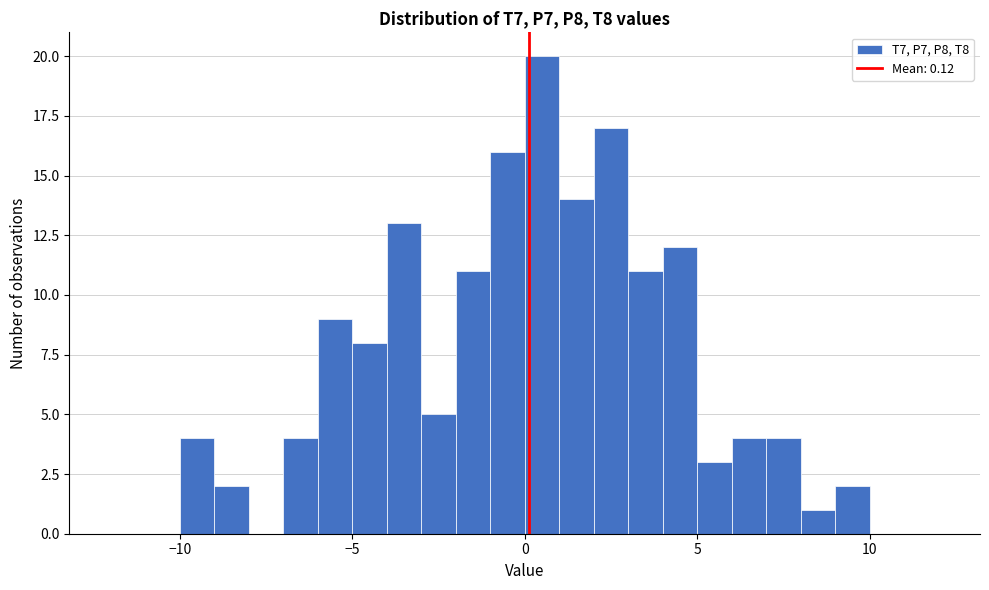

Read against the x-axis, roughly where is the centre of the tallest bar?

0.5